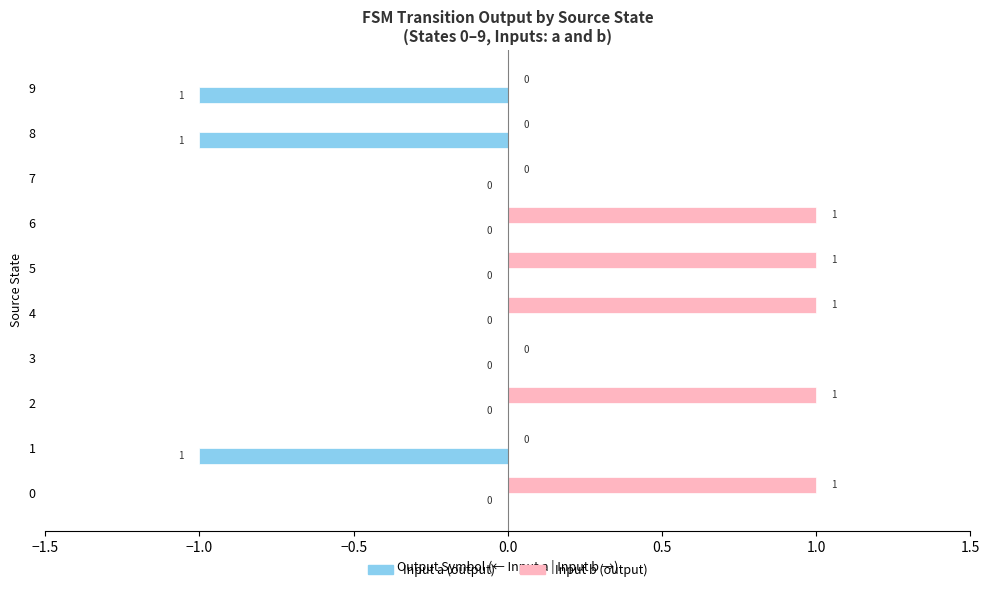

Is the value of Input a (output) at 8 greater than the value of Input b (output) at 3?

No